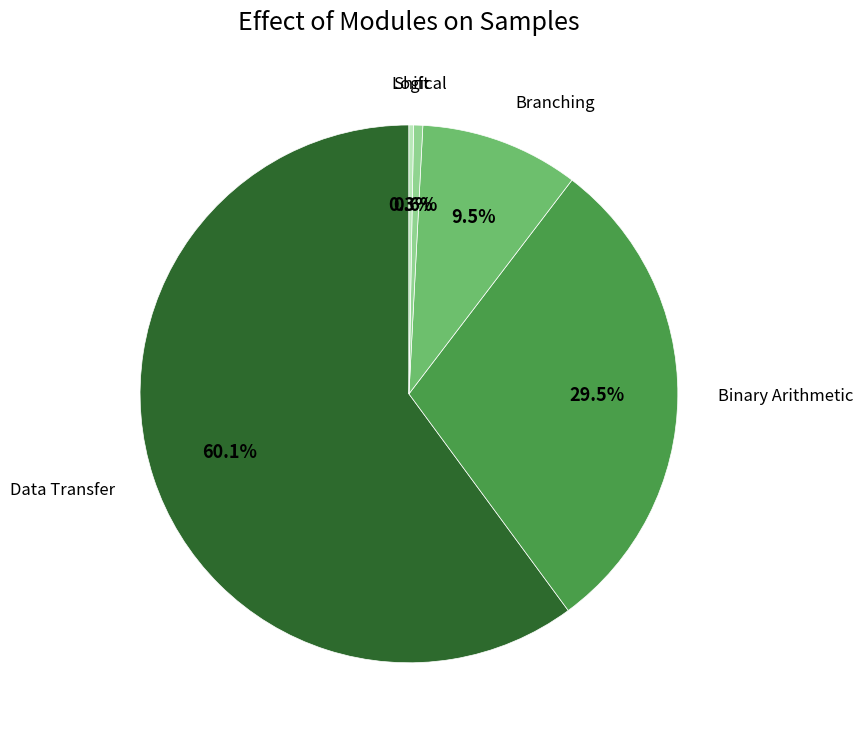

Is Data Transfer the majority of the pie?

Yes